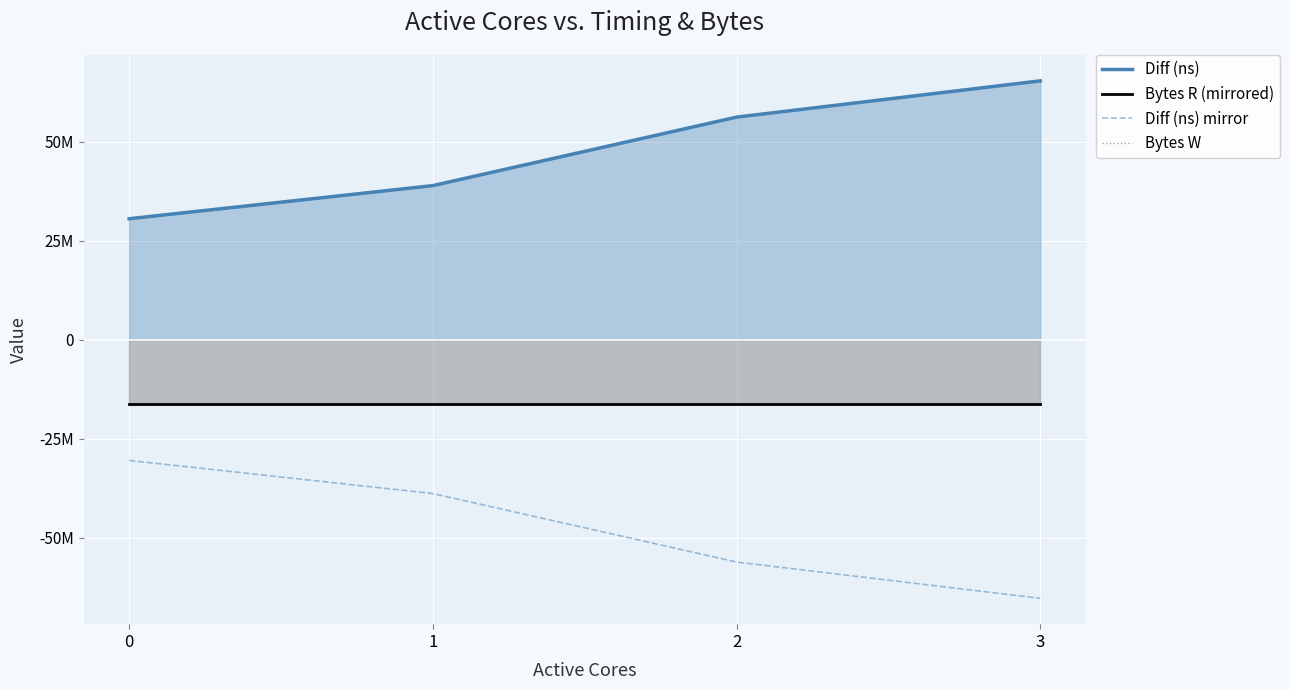

List the series in order of their peak value, highest first.

Diff (ns), Bytes W, Bytes R (mirrored), Diff (ns) mirror